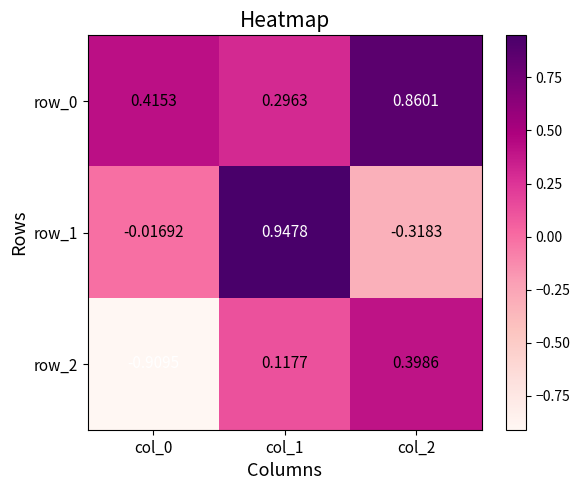

Reading right to left, list all the values displayed in this chart.

row_0: col_2=0.9	col_1=0.3	col_0=0.4
row_1: col_2=-0.3	col_1=0.9	col_0=-0.0
row_2: col_2=0.4	col_1=0.1	col_0=-0.9